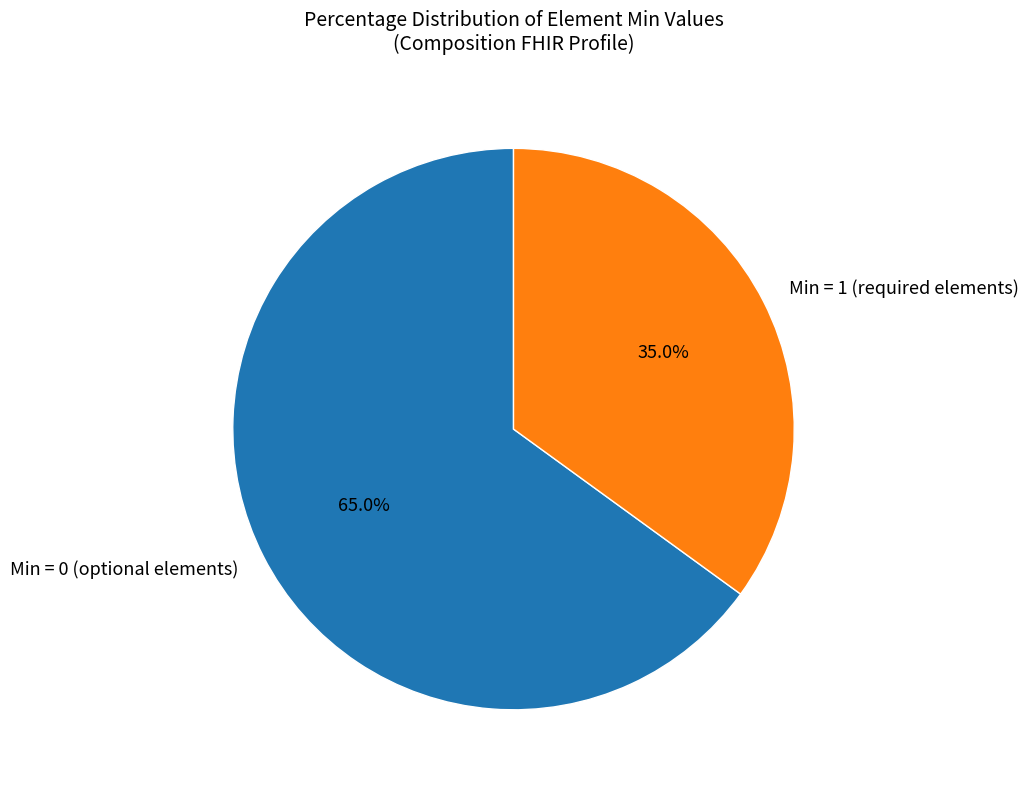

What is the total percentage of Min = 1 (required elements) and Min = 0 (optional elements)?

100.0%